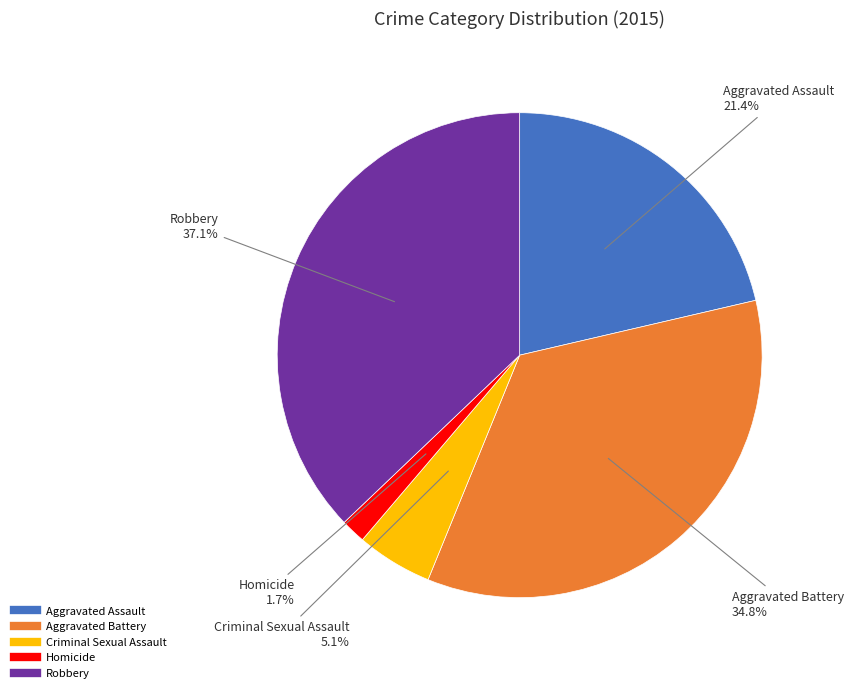

What percentage is NOT represented by Aggravated Battery?

65.2%